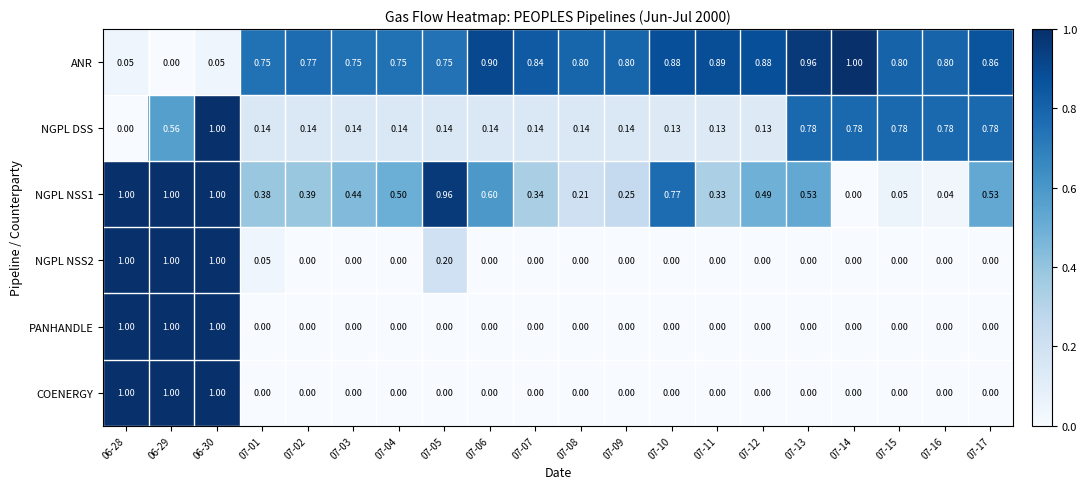

Which series changed the most between 07-03 and 07-14?

NGPL DSS